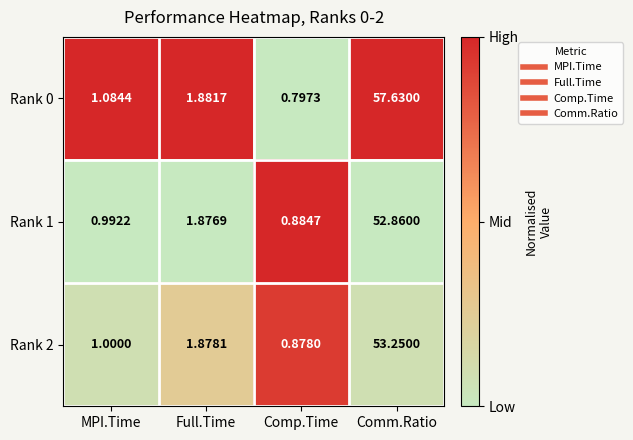

Rank the categories by Rank 2 value from lowest to highest.

Comp.Time, MPI.Time, Full.Time, Comm.Ratio